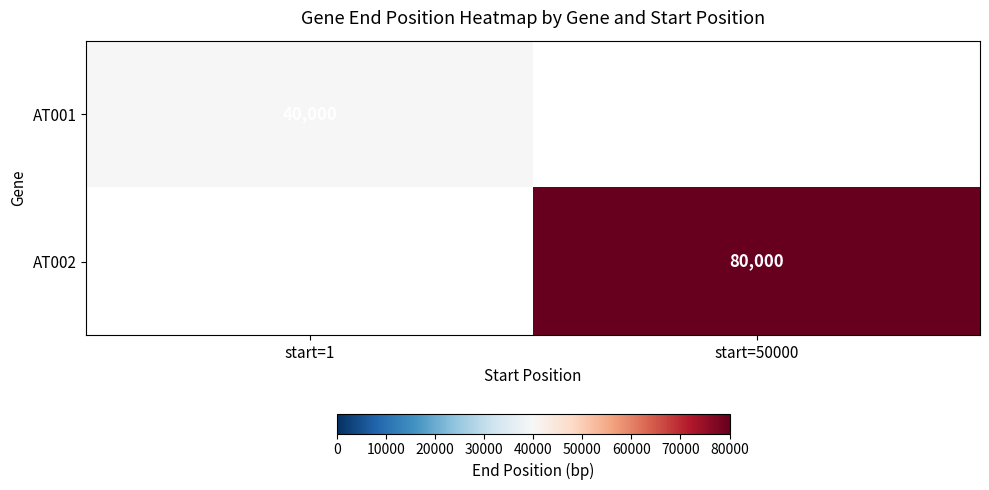

The value of AT001 at start=1 is 10900. True or false?

False